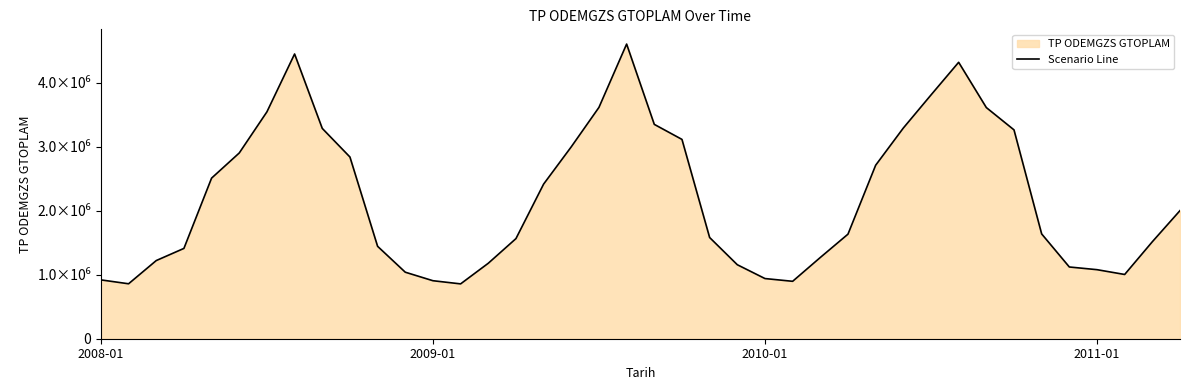

Does the chart have visible grid lines?

No